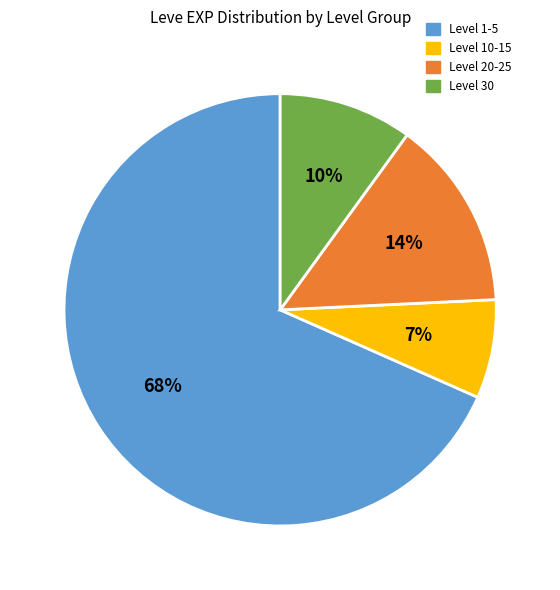

Does any single category account for the majority?

Yes